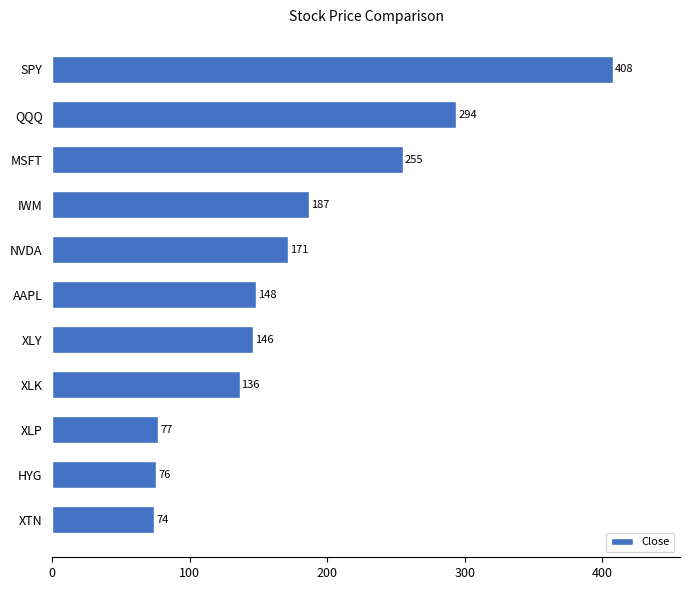

Rank the categories by value from highest to lowest.

SPY, QQQ, MSFT, IWM, NVDA, AAPL, XLY, XLK, XLP, HYG, XTN